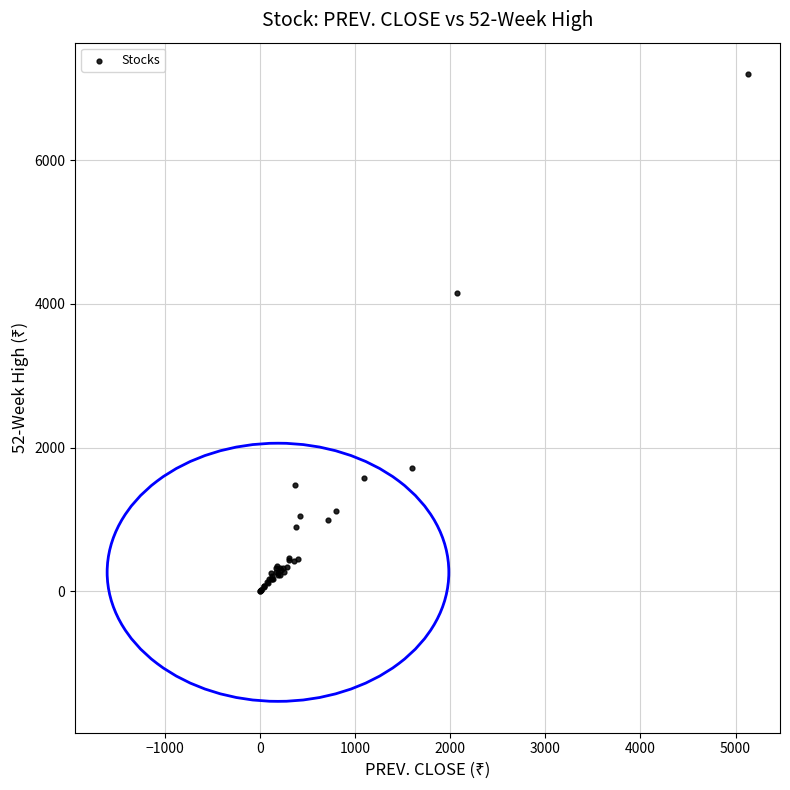

What Y value in the scatter plot is closest to 3598?

4149.9